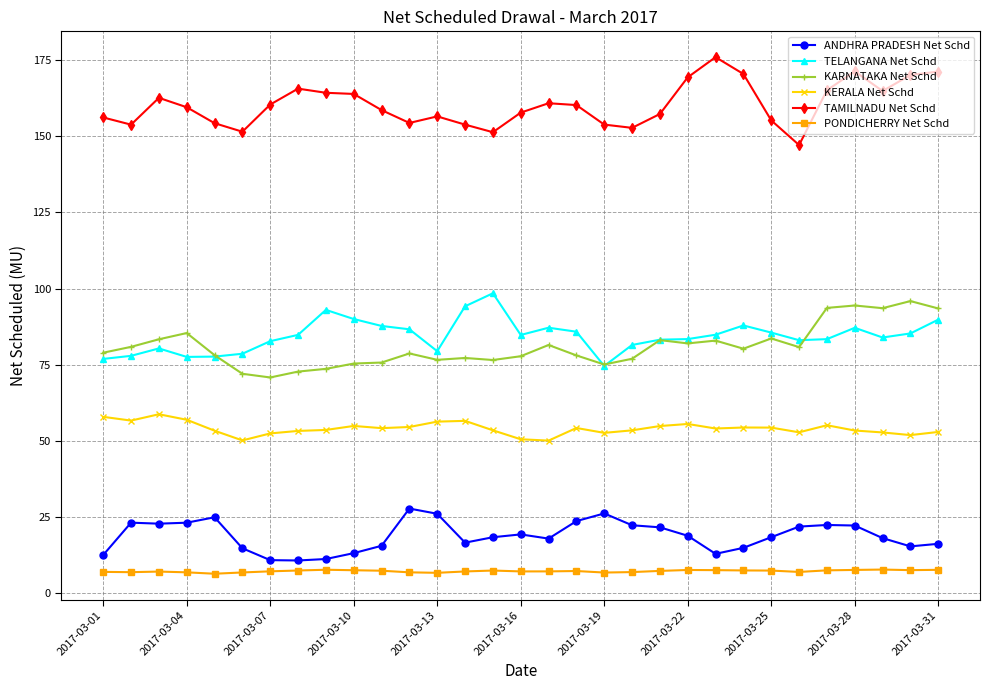

True or false: ANDHRA PRADESH Net Schd has more than 0 interior local peaks.

True